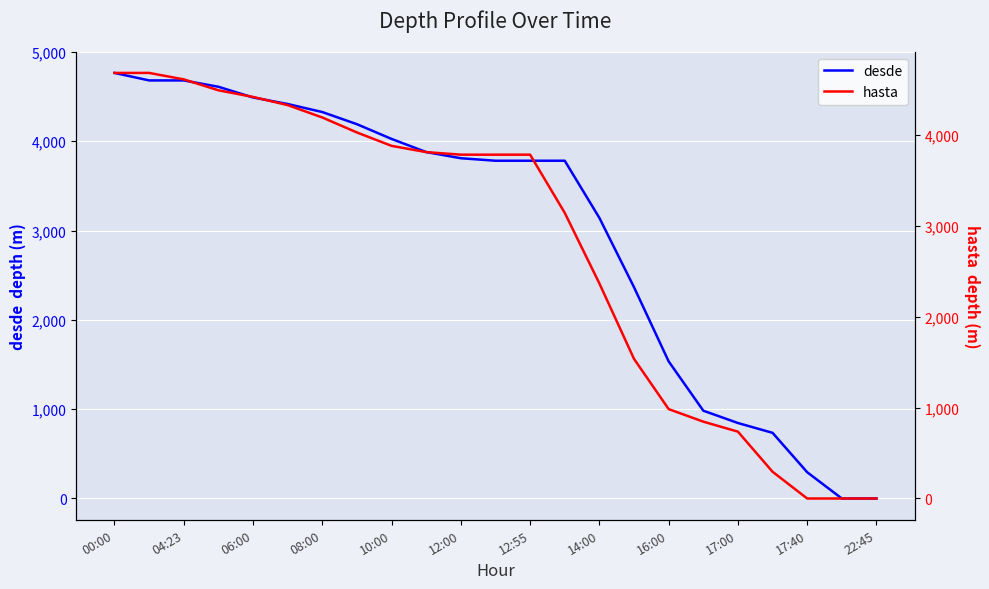

Which series has the largest total across all categories?

desde